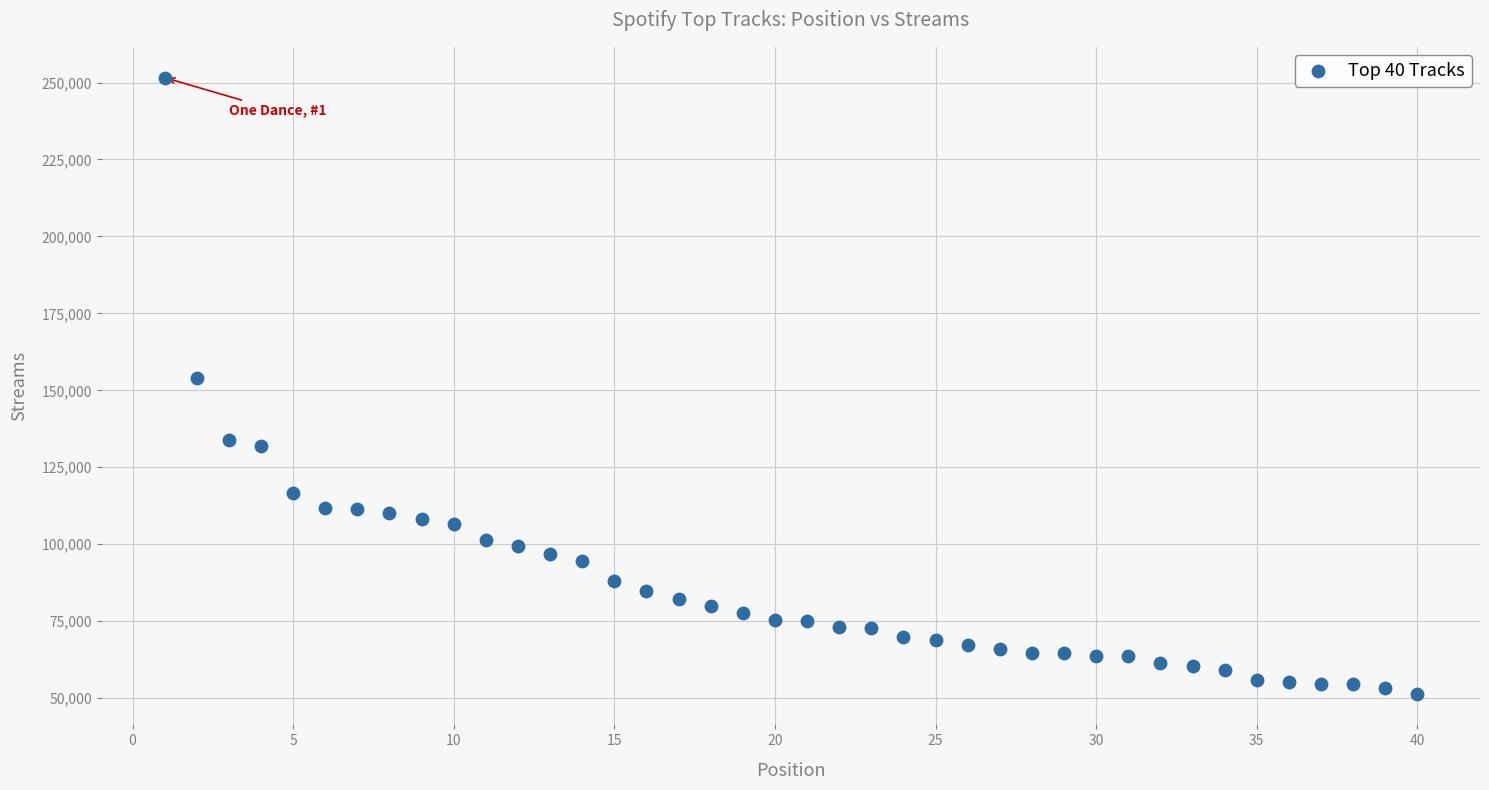

What Y value in the scatter plot is closest to 151525?

154148